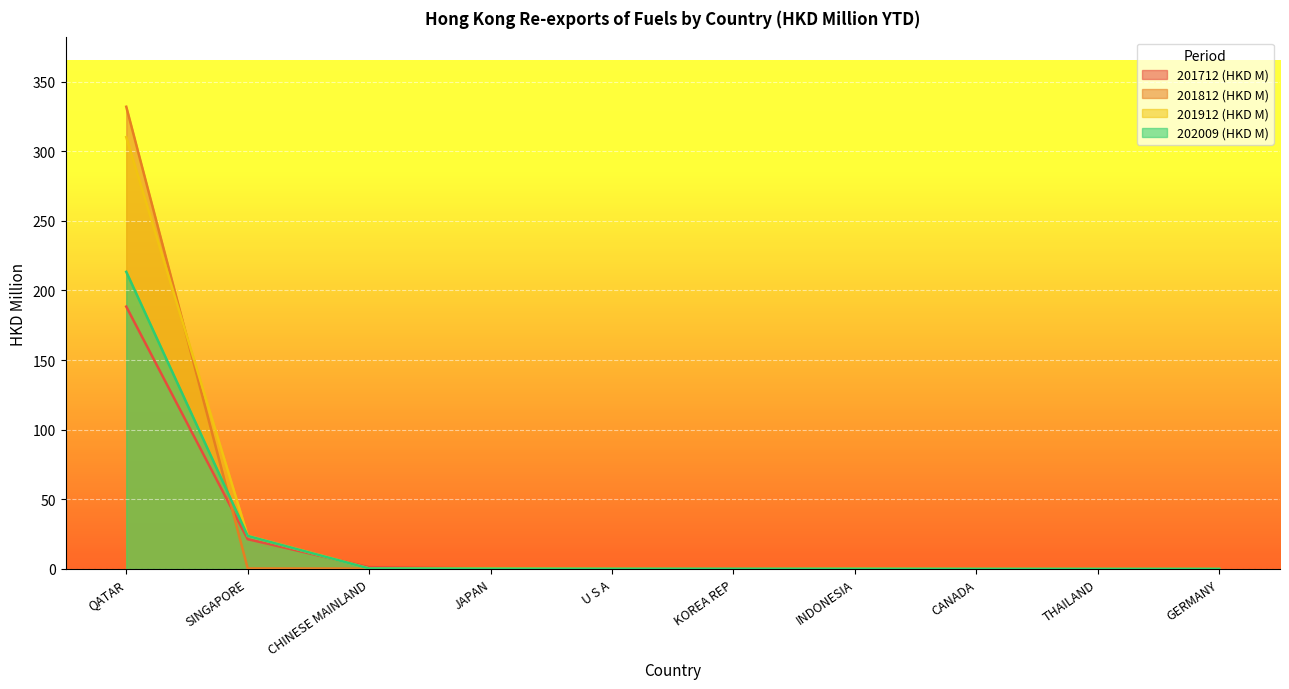

How many interior local peaks does the 201912 (HKD M) series have?

1